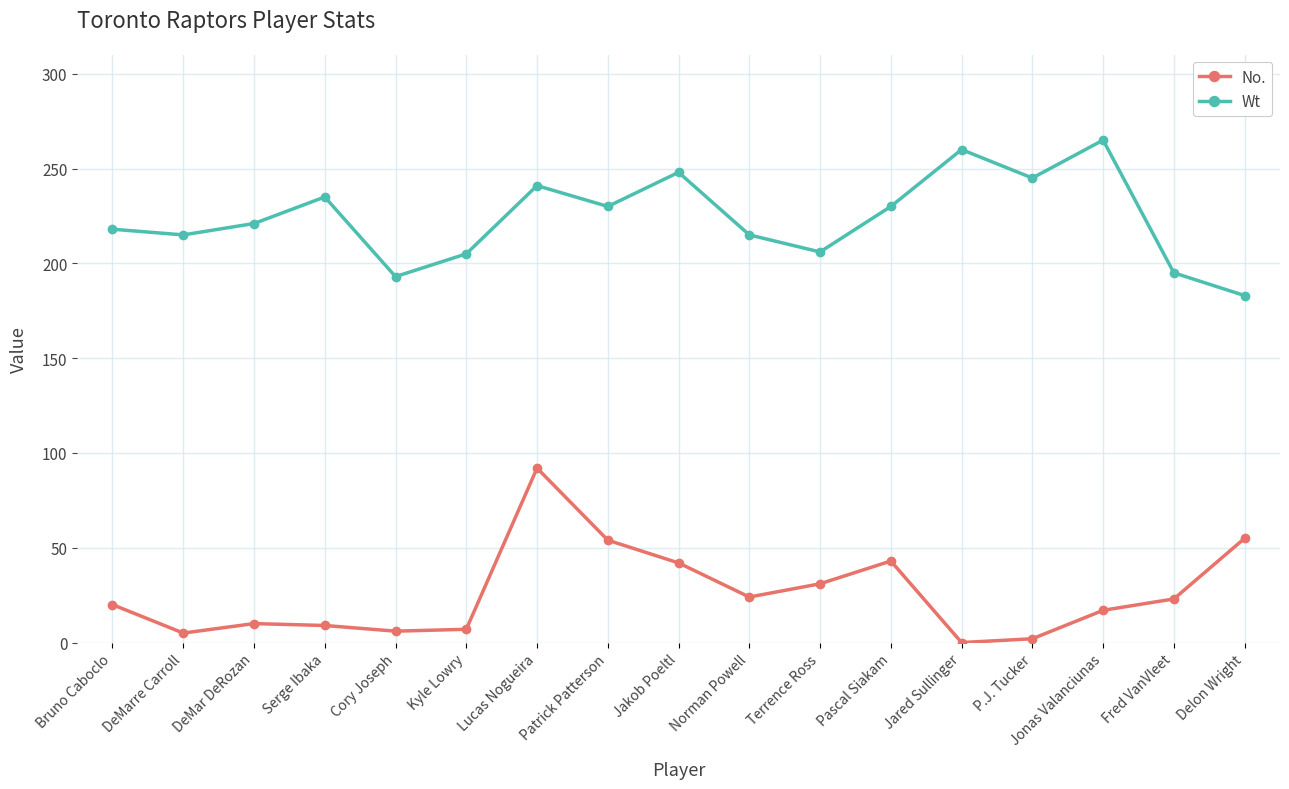

Read the Wt value at Delon Wright.

183